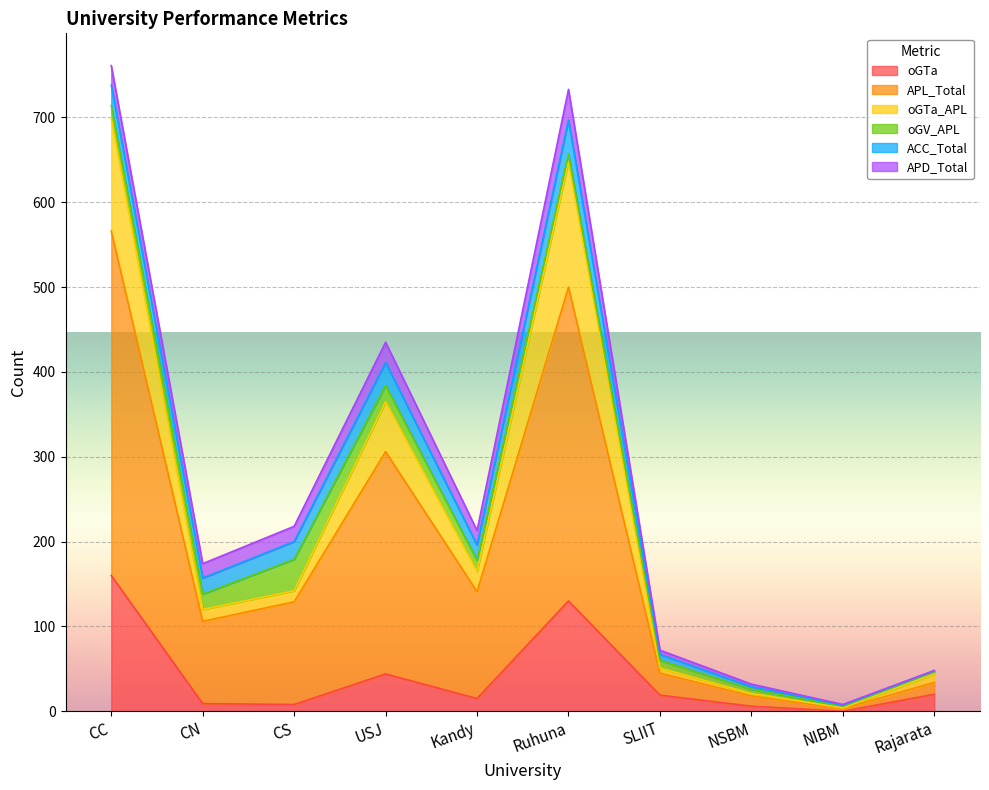

True or false: oGTa and APL_Total cross at least once.

False